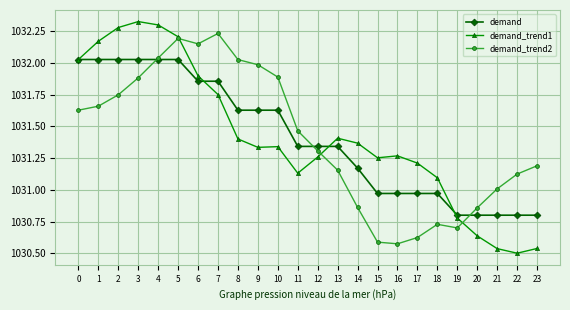

How many data points in demand_trend1 are above 1031?

19